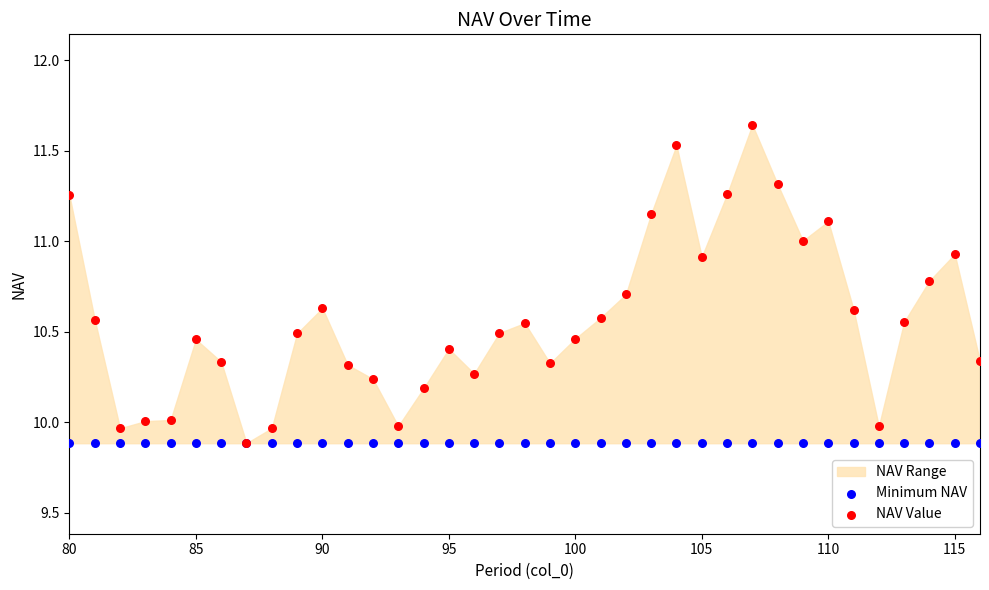

Which series reaches the maximum Y coordinate?

NAV Value